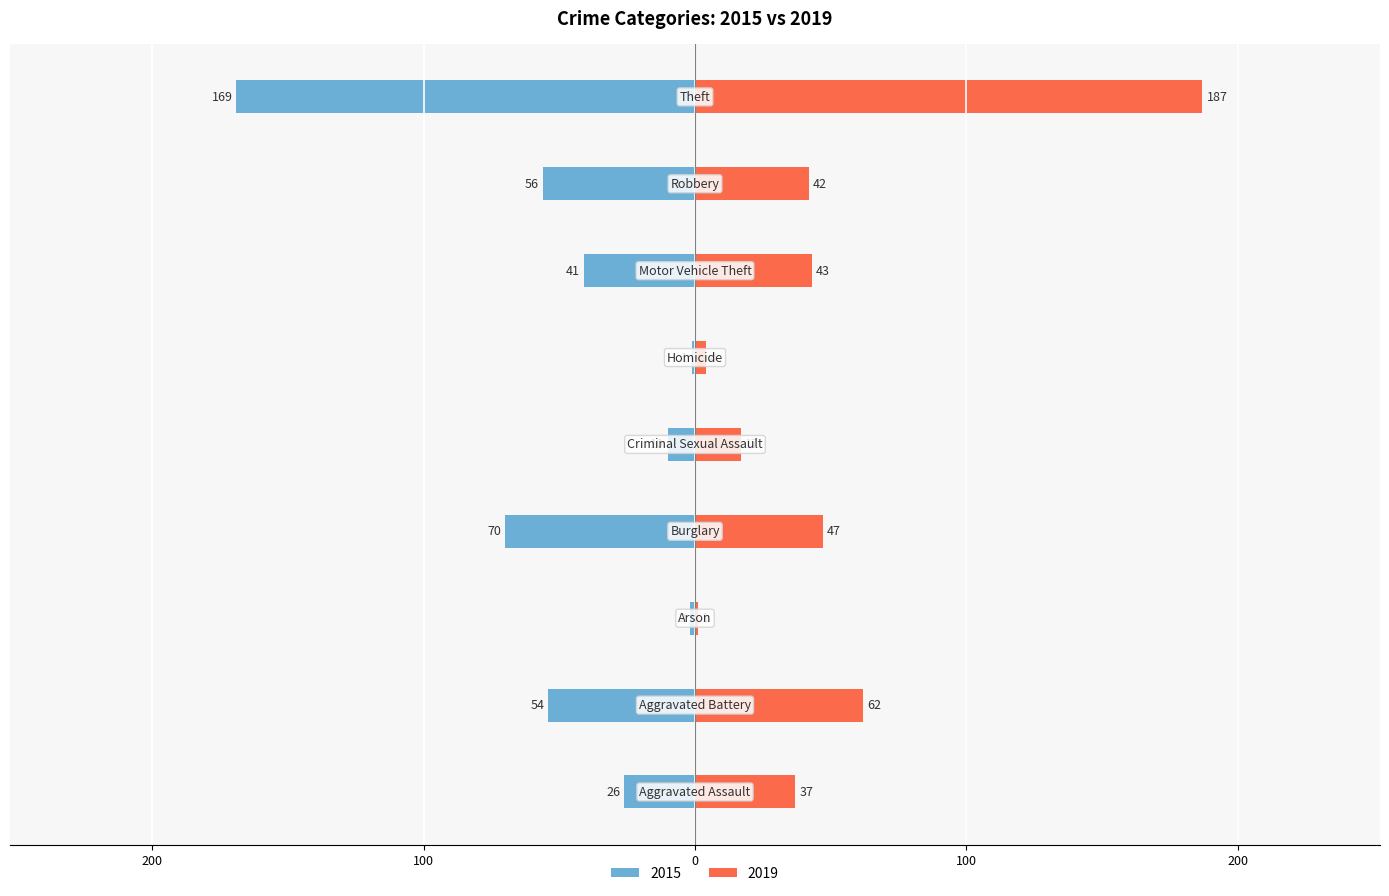

Which series has the largest total across all categories?

2019